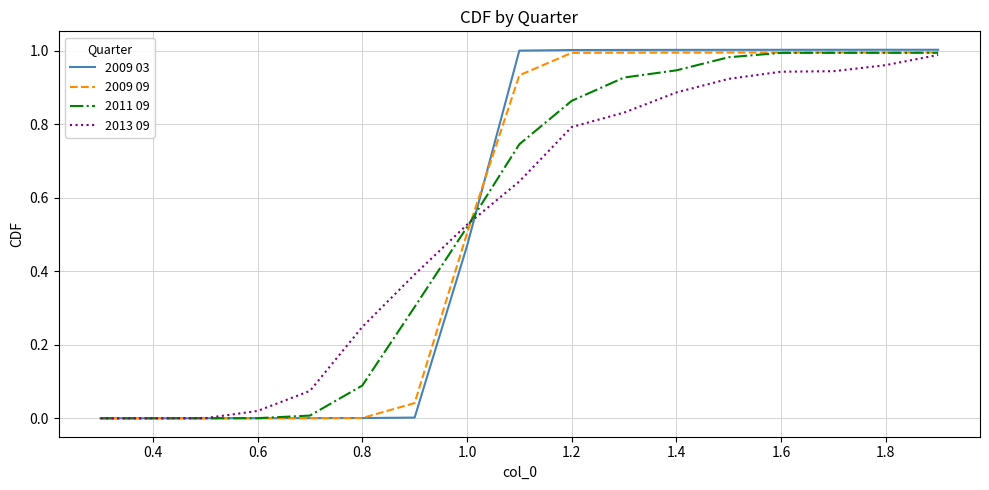

Which series has the widest spread of values?

2009 03